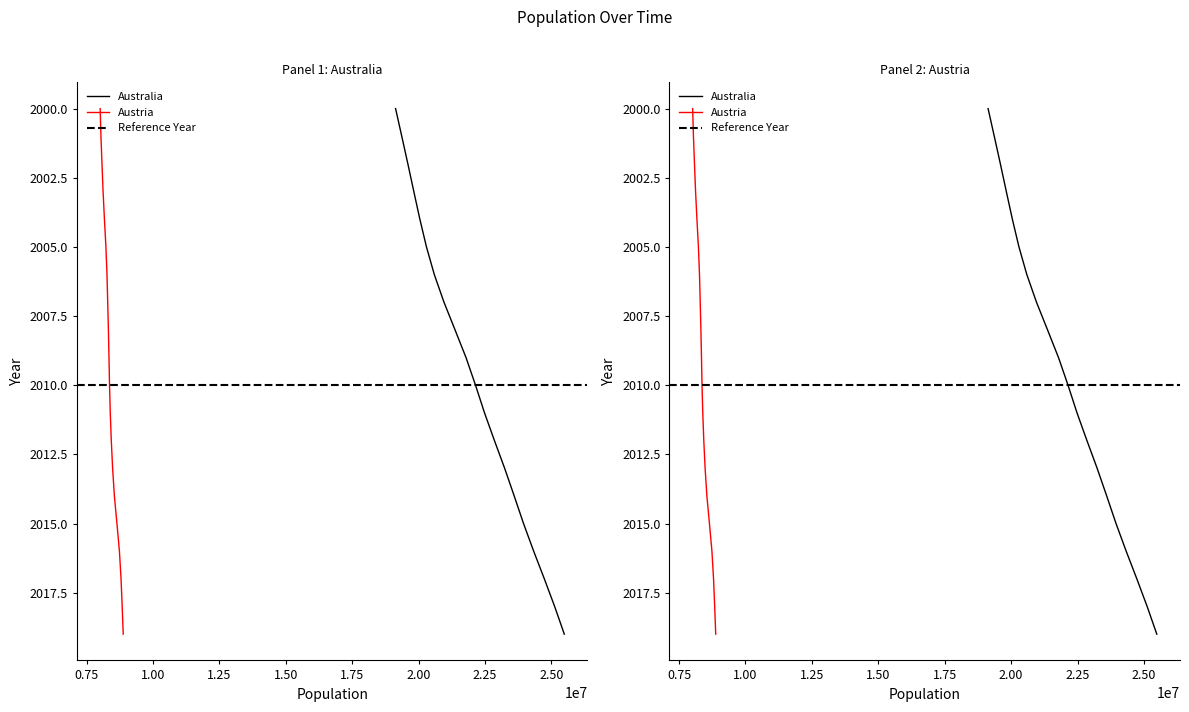

What is the value of the Australia point at the 8th from the left?

2007